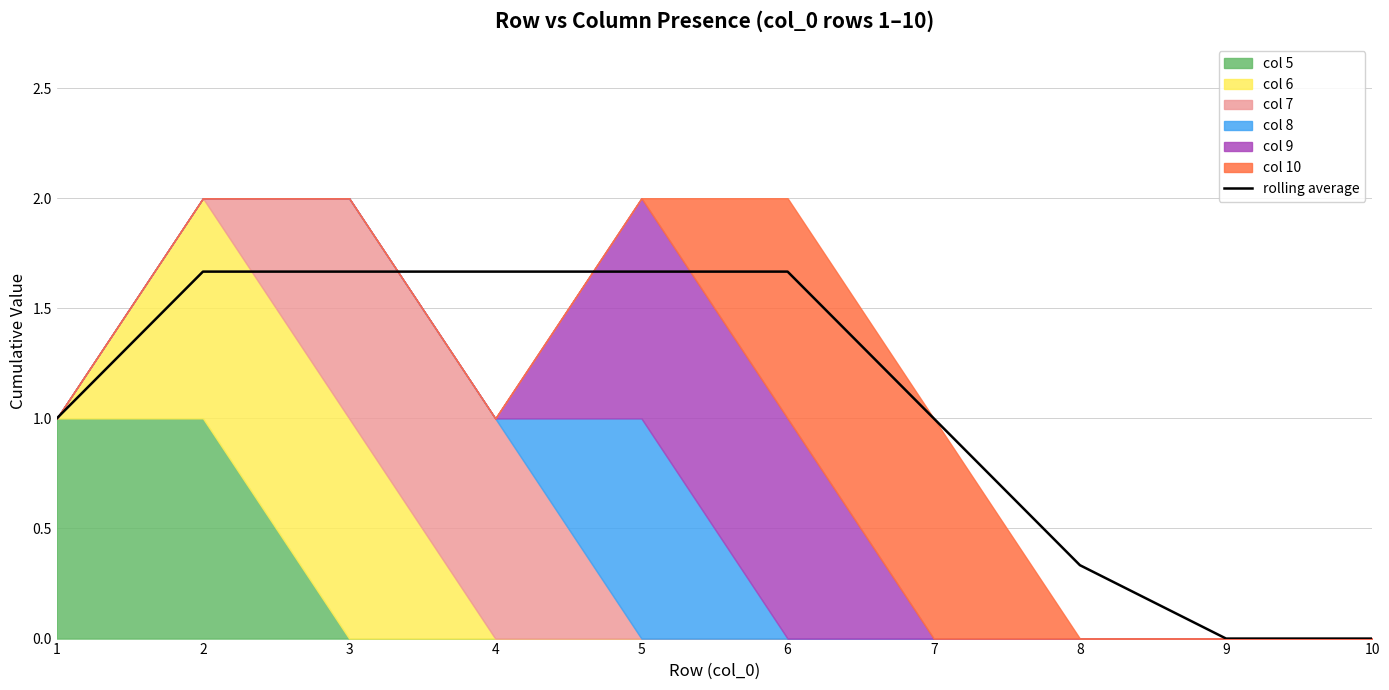

What is the value of the 8th point from the left?

0.3